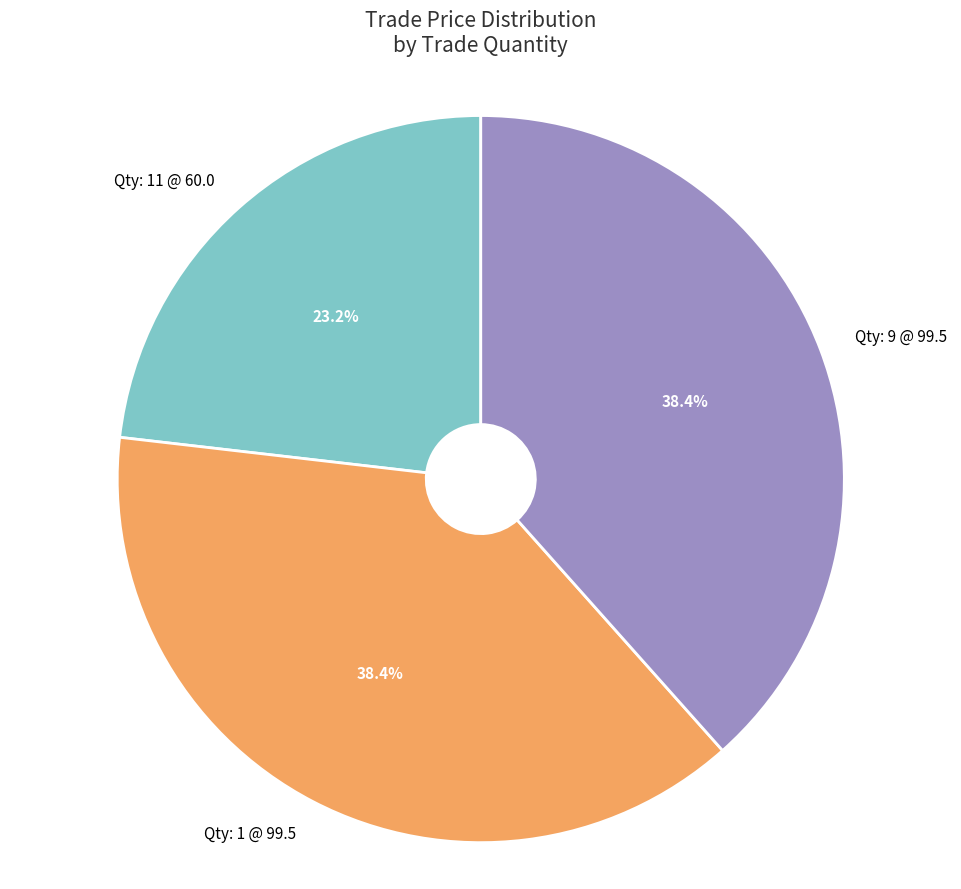

Count the number of slices in the pie.

3